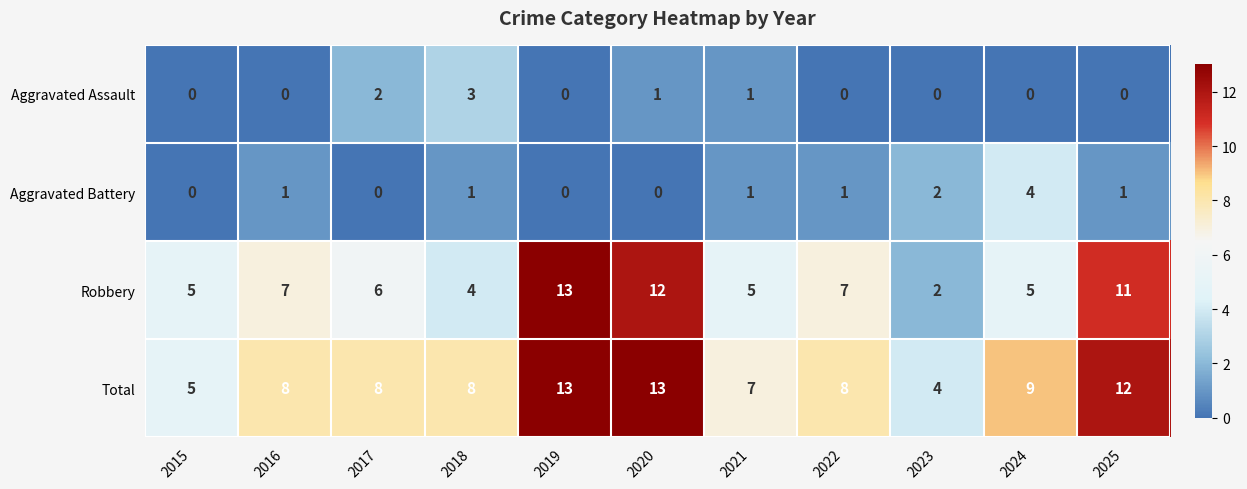

How many Aggravated Battery values are between 0 and 1?

9